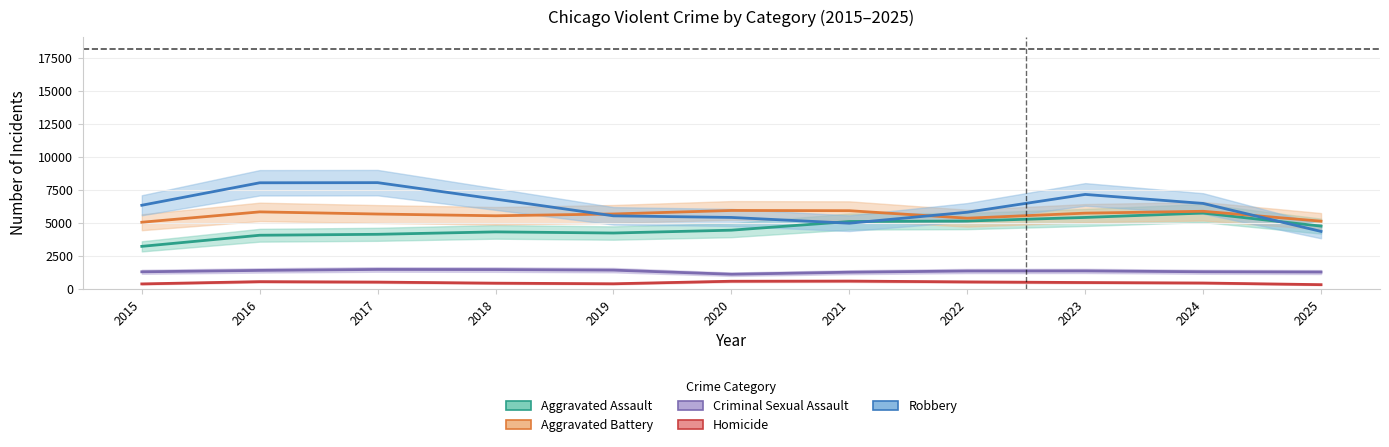

Which series has the largest total across all categories?

Robbery